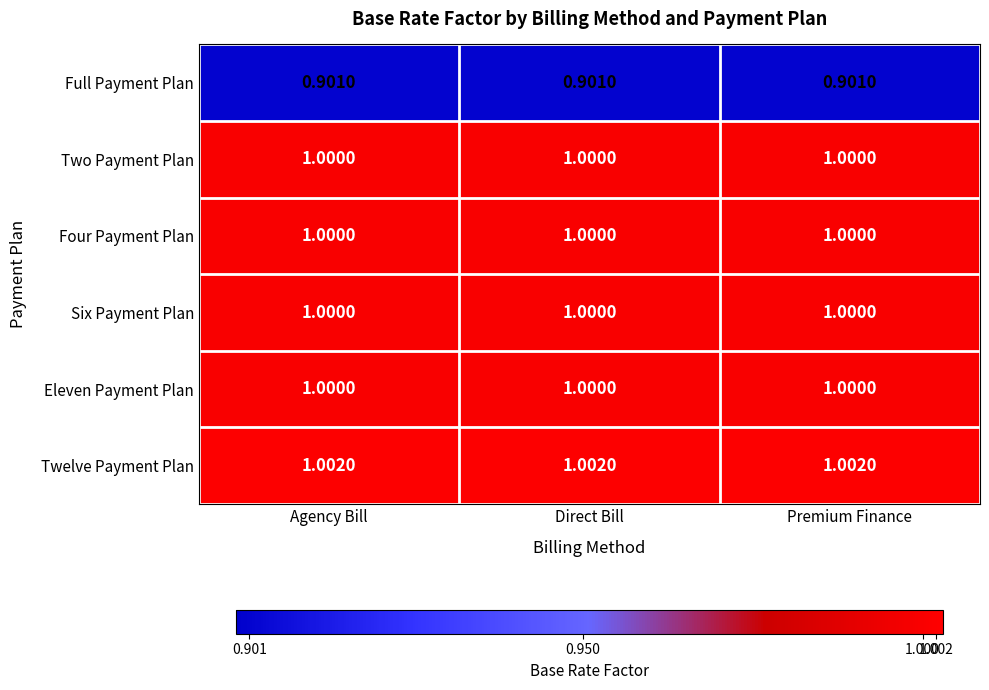

Which series has the largest total across all categories?

Twelve Payment Plan